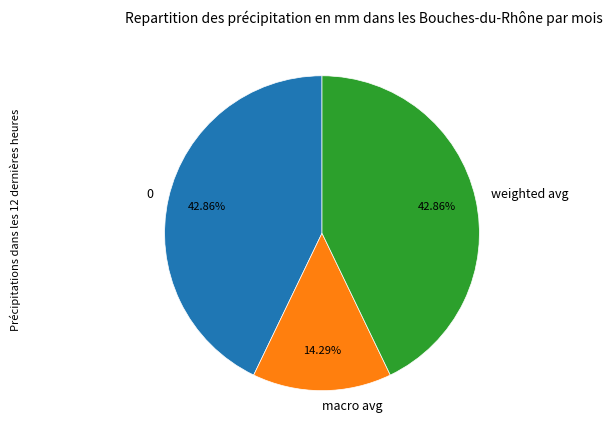

Is there any slice that represents more than half of the pie?

No